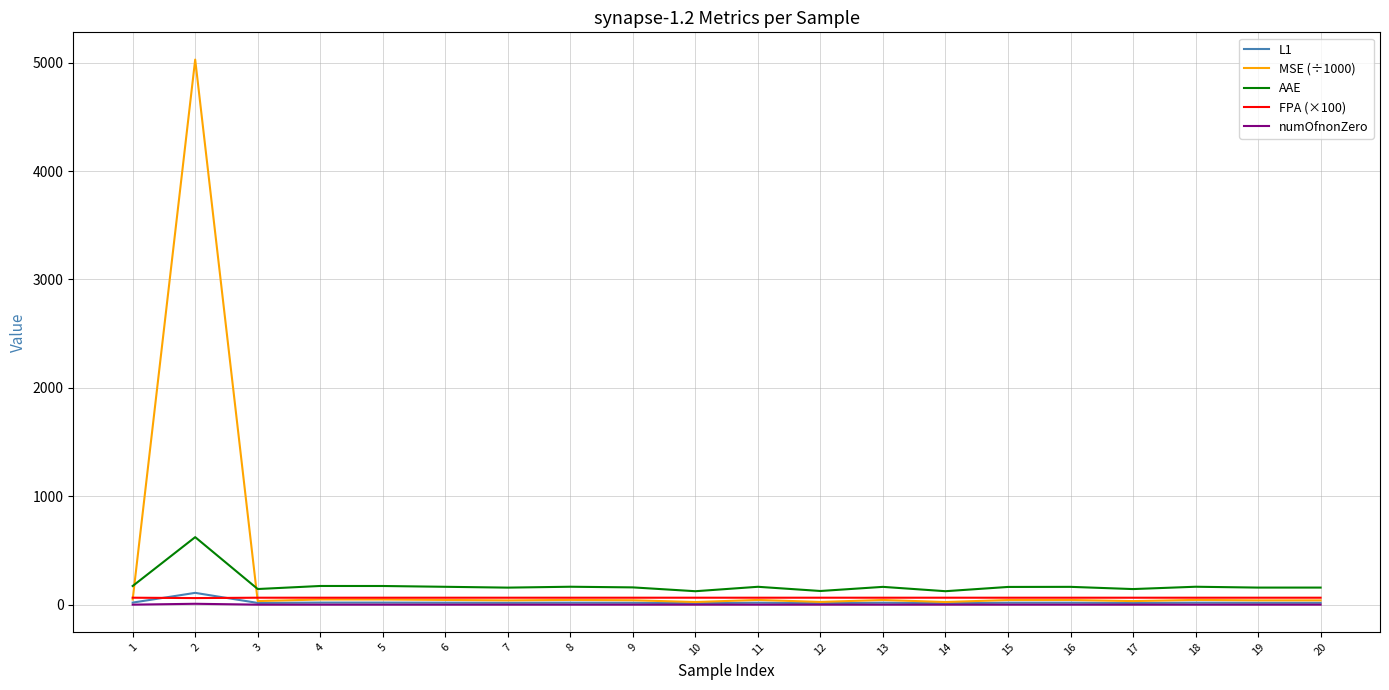

What is the greatest value displayed?

5027.8